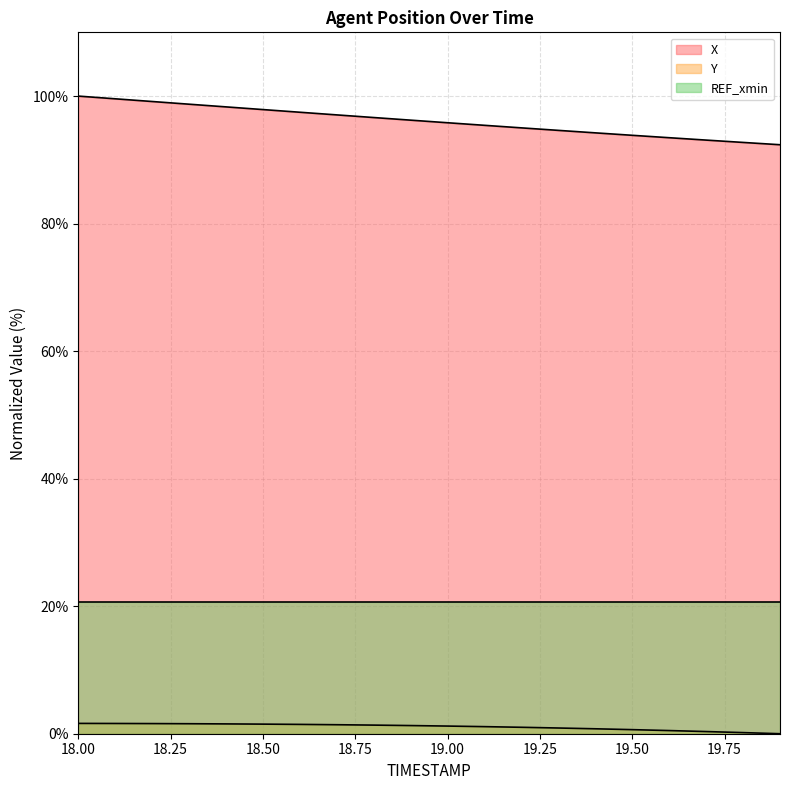

At which category is the sum across all series the highest?

18.0